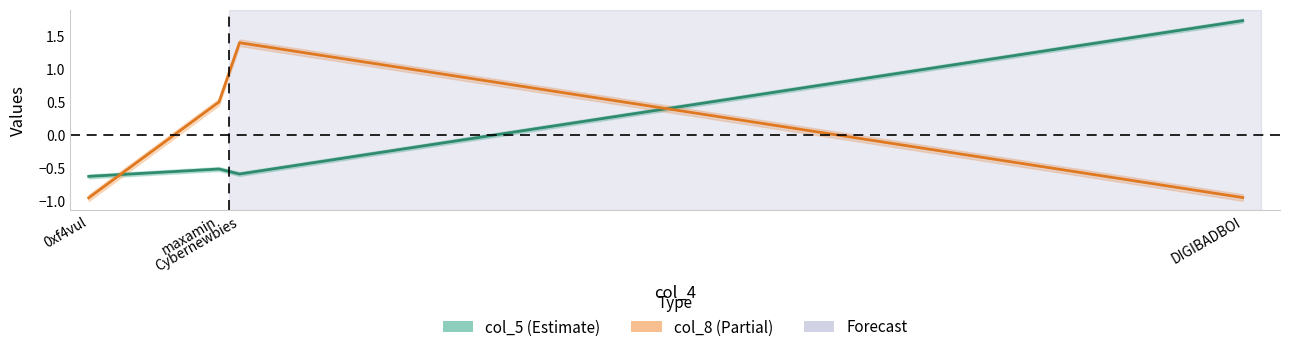

How many intersections are there between col_5 and col_8?

2